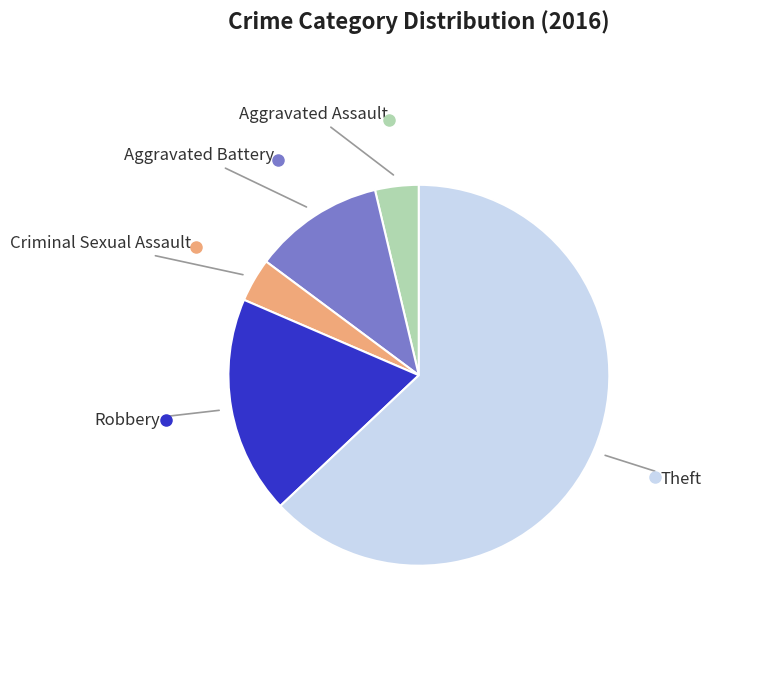

Is Criminal Sexual Assault the majority of the pie?

No